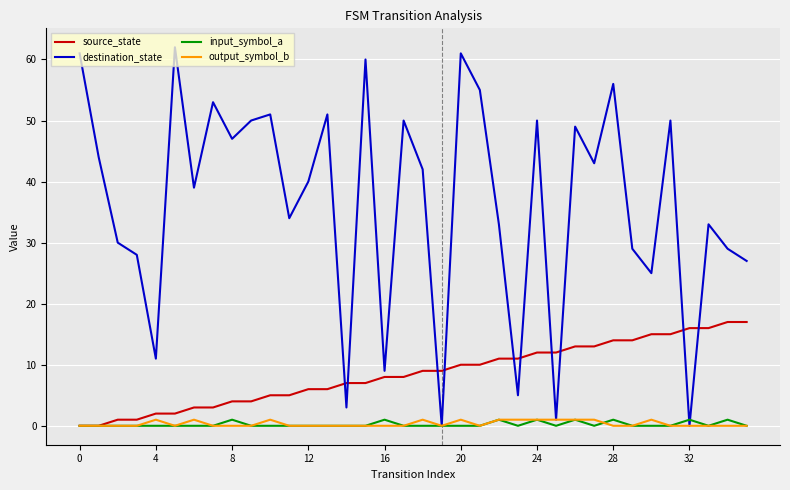

What is the greatest value displayed?

62